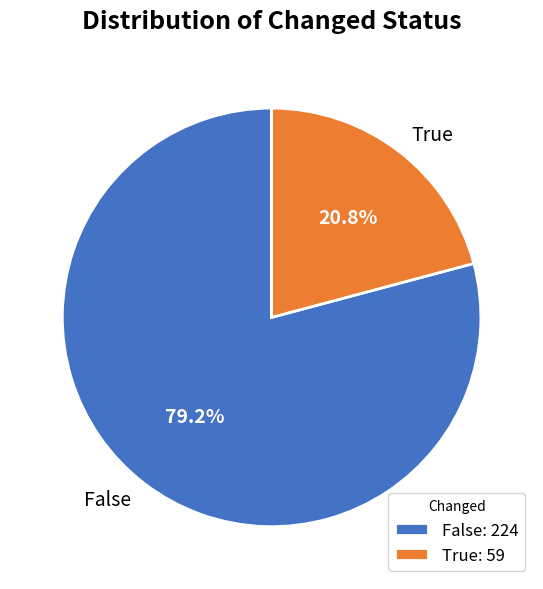

To the nearest percent, what is the difference between the largest and smallest slice percentages?

58%